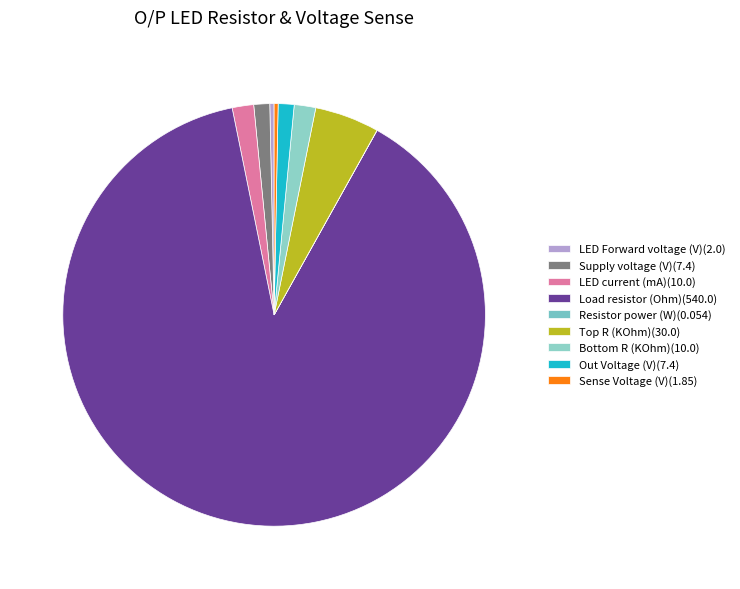

Which category has the smallest portion of the pie?

Resistor power (W)